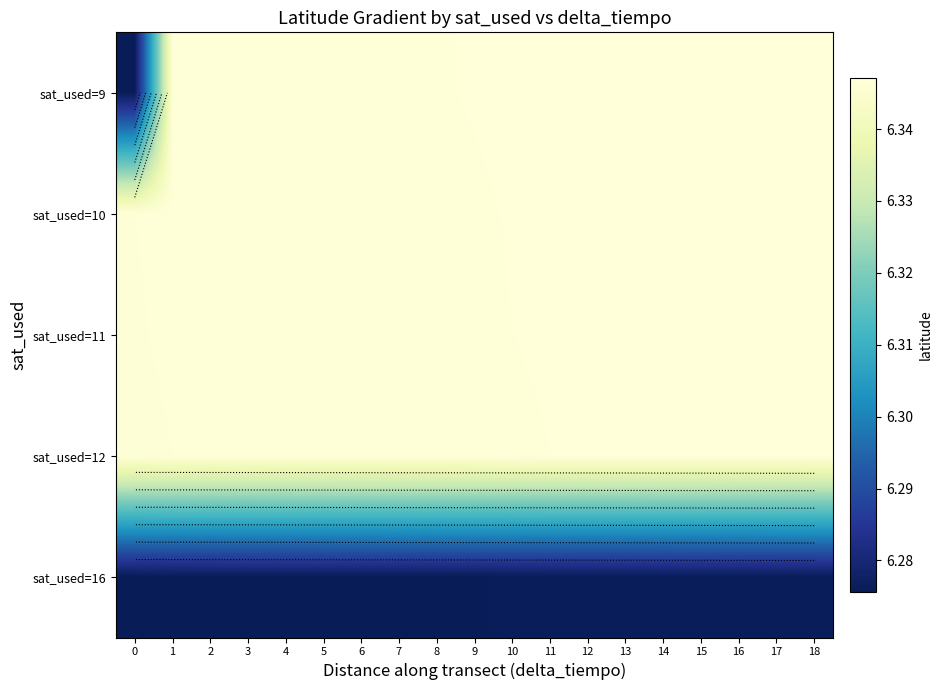

What is the maximum value for sat_used=12?

6.3